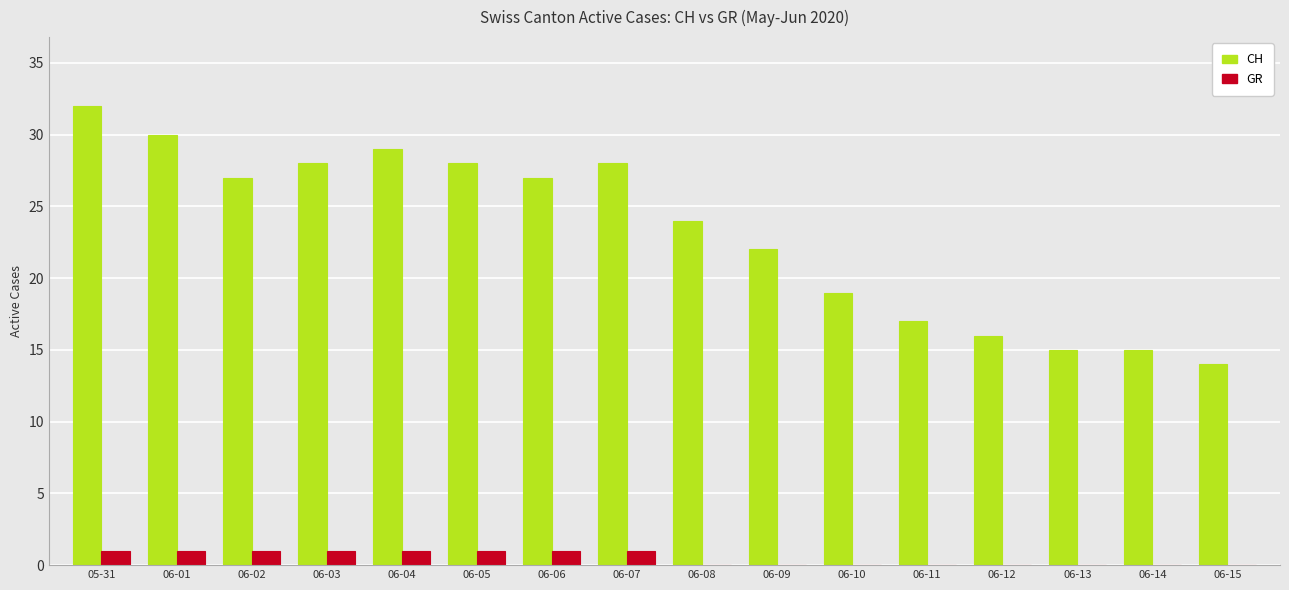

Which category has the highest value across all series?

05-31